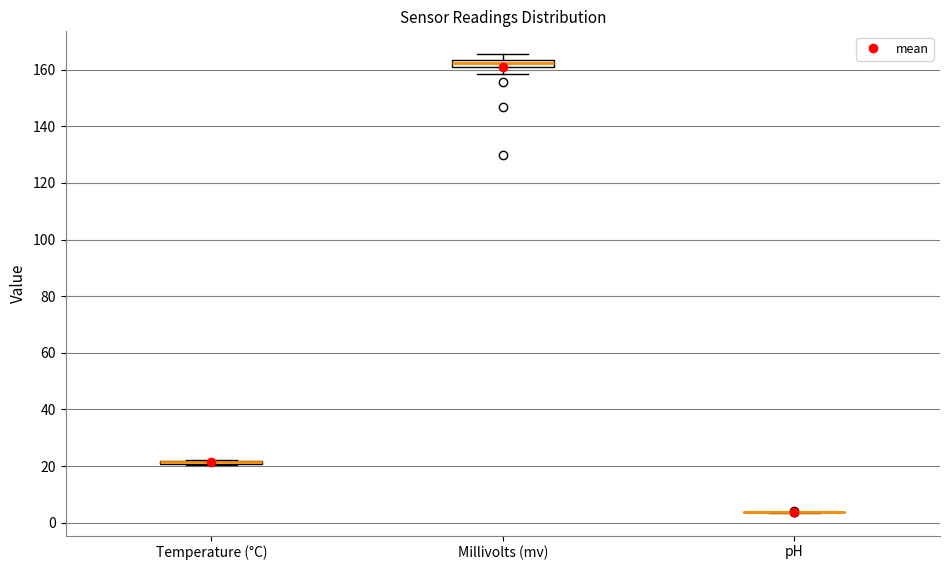

Where is the lower edge of the box for Millivolts (mv) on the y-axis? The values are not printed on the chart, so give them approximately, as read against the axis.

162